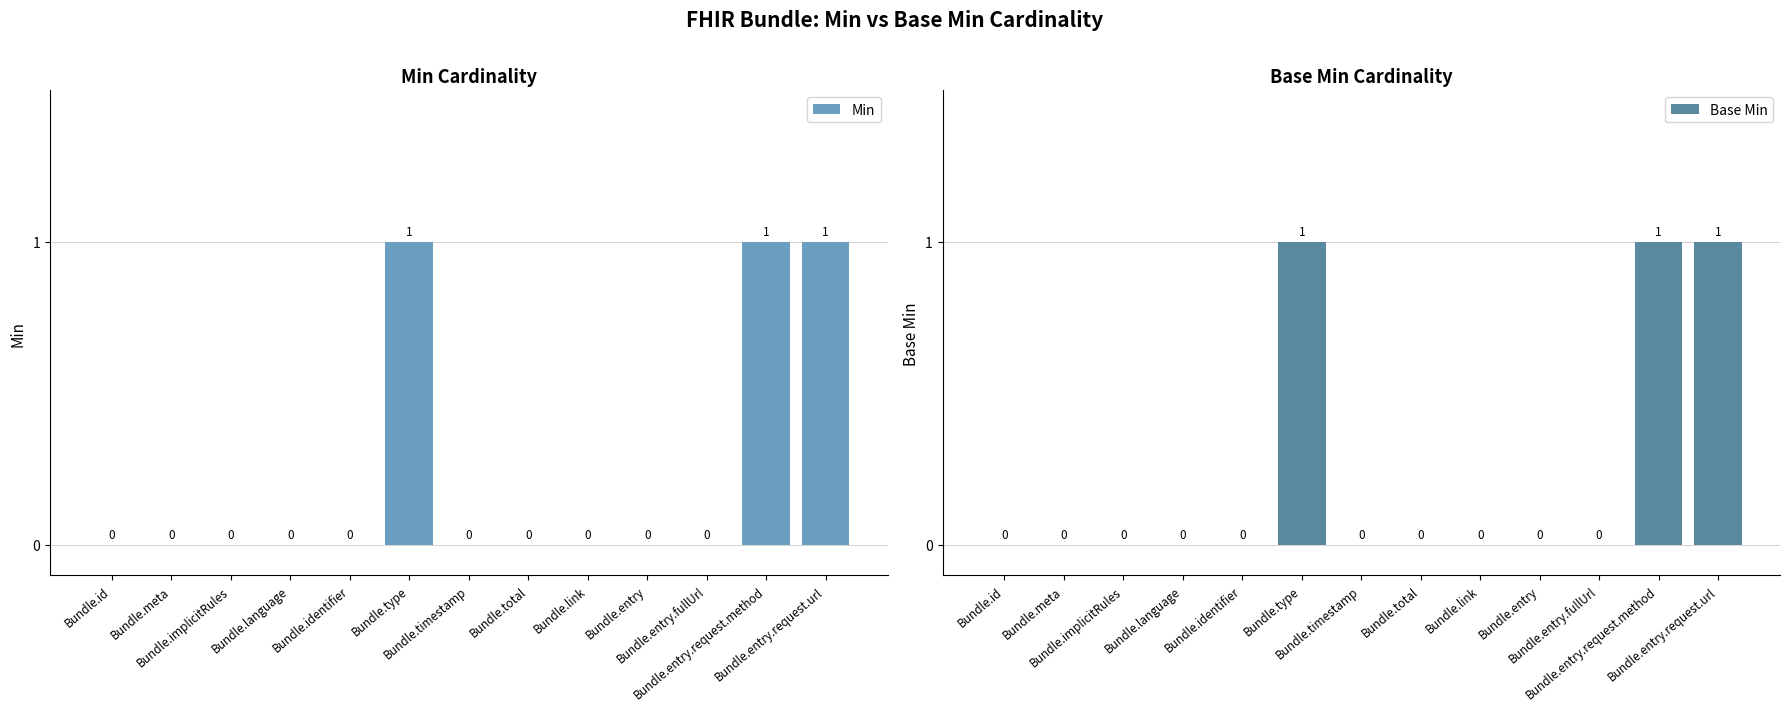

At how many categories does at least one series exceed 0?

3